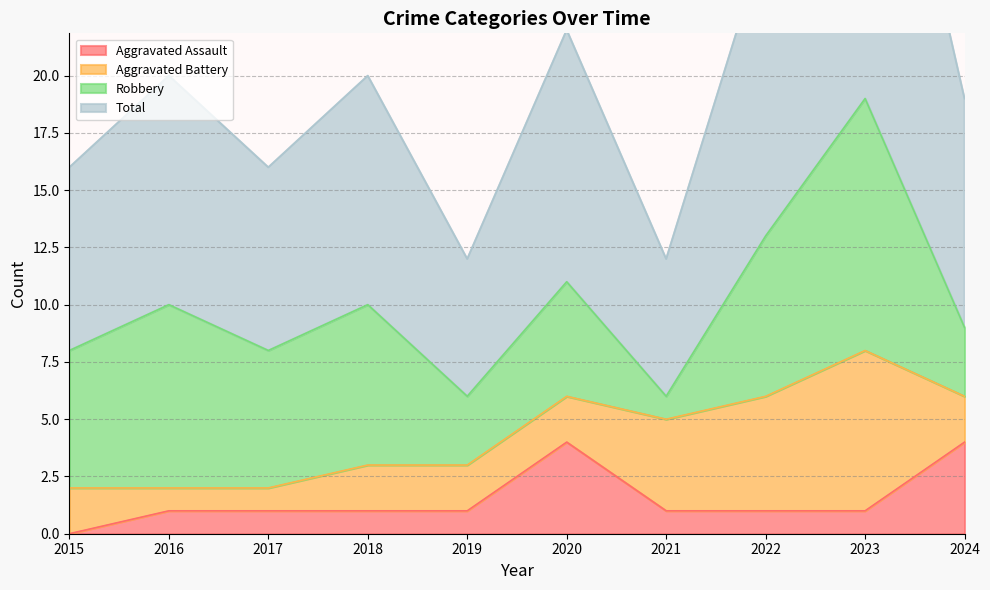

At which label does Aggravated Assault reach its minimum?

2015